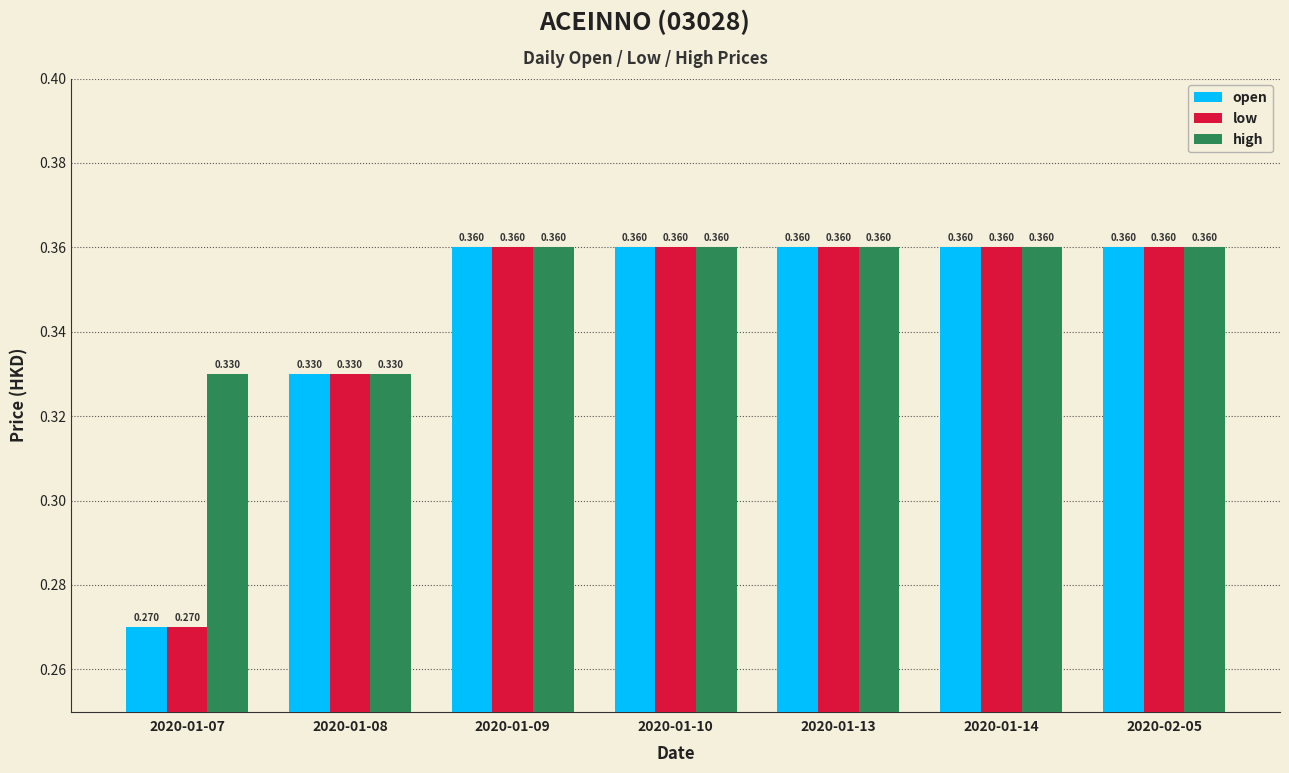

Reading left to right, extract all data points from this chart.

open: 2020-01-07=0.3	2020-01-08=0.3	2020-01-09=0.4	2020-01-10=0.4	2020-01-13=0.4	2020-01-14=0.4	2020-02-05=0.4
low: 2020-01-07=0.3	2020-01-08=0.3	2020-01-09=0.4	2020-01-10=0.4	2020-01-13=0.4	2020-01-14=0.4	2020-02-05=0.4
high: 2020-01-07=0.3	2020-01-08=0.3	2020-01-09=0.4	2020-01-10=0.4	2020-01-13=0.4	2020-01-14=0.4	2020-02-05=0.4